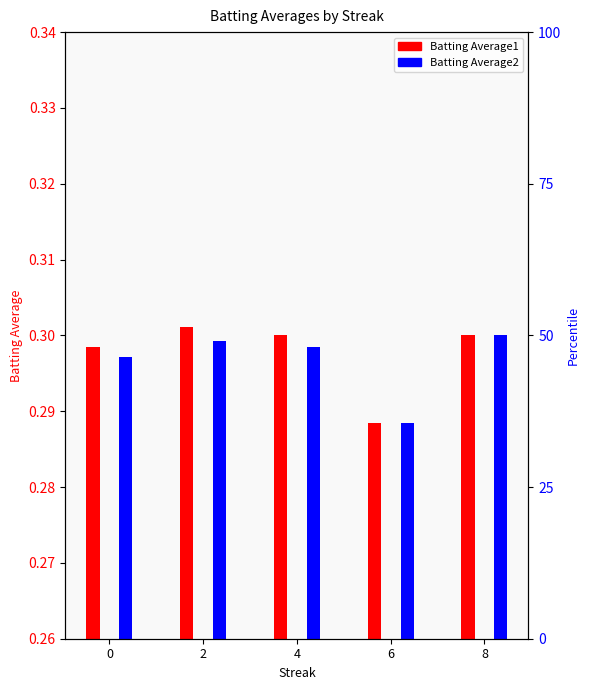

Is the value of Batting Average2 at 0 greater than the value of Batting Average1 at 4?

No